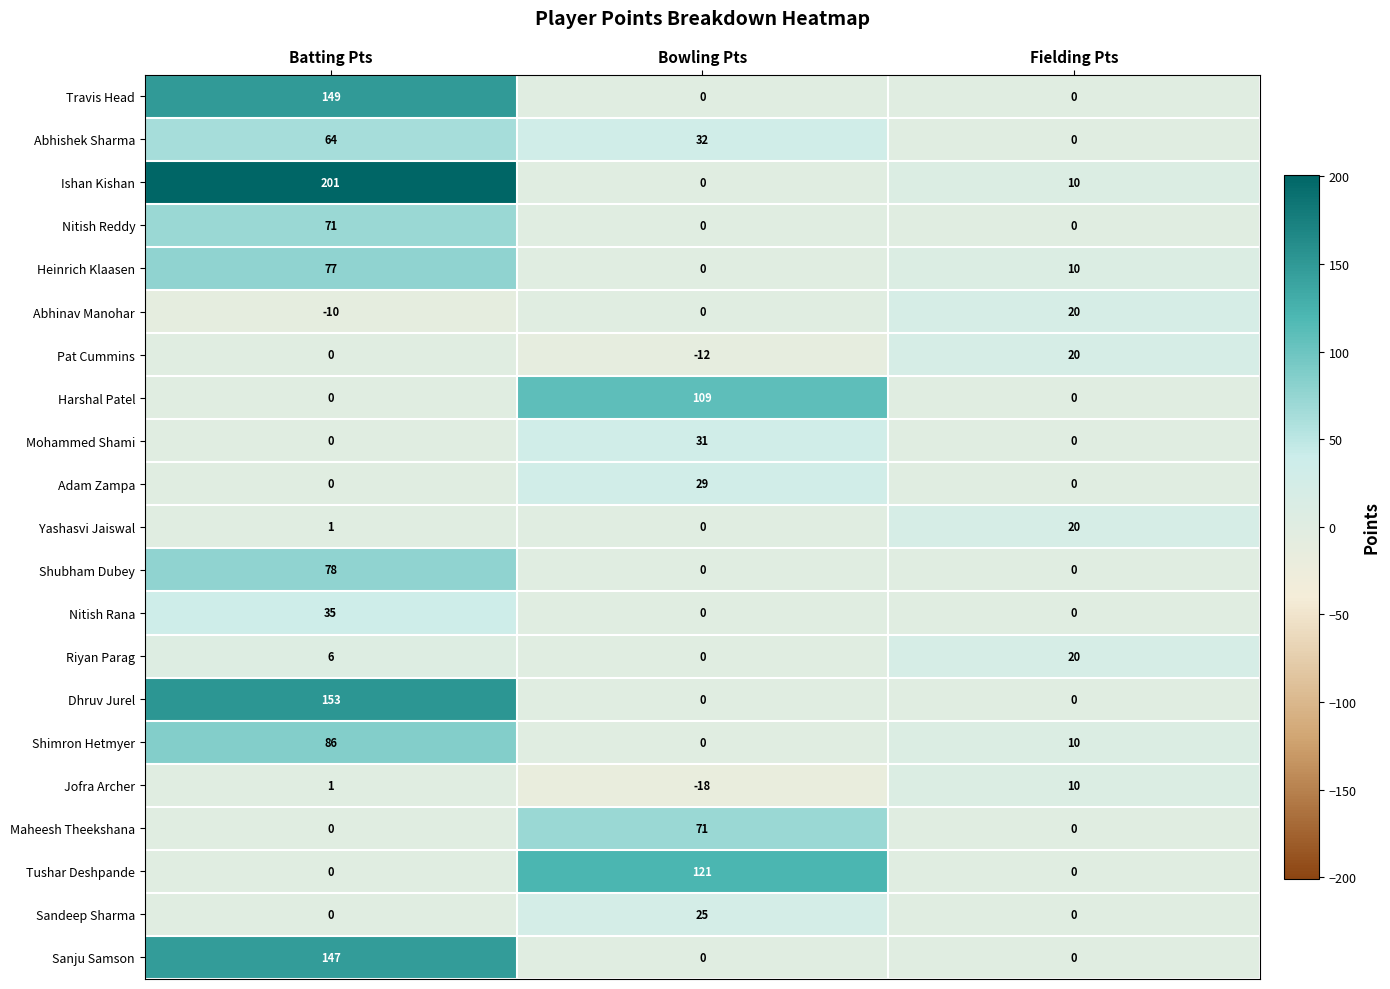

Is it true that Riyan Parag equals 9 at Batting Pts?

False